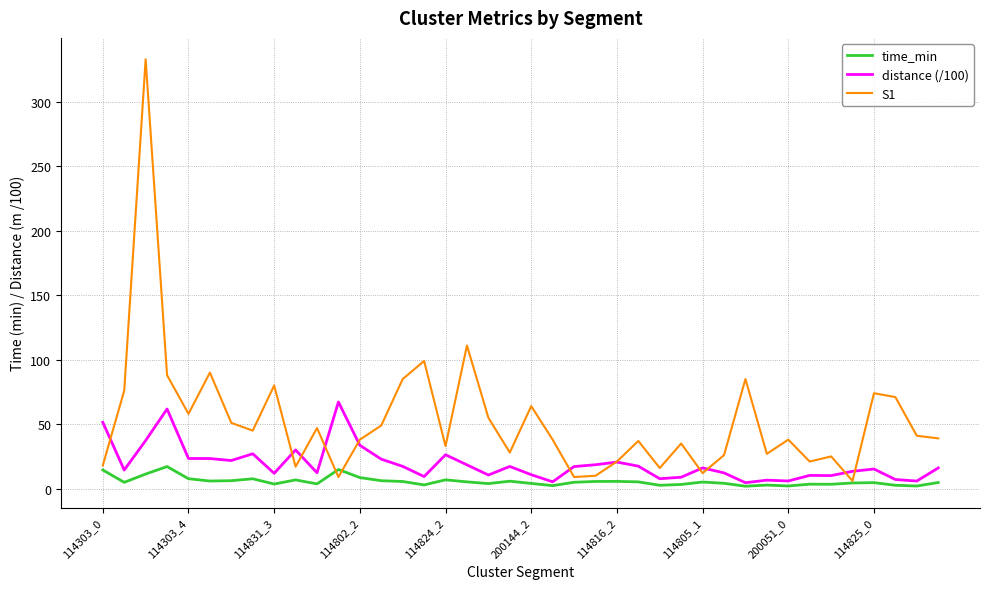

Which series has the widest spread of values?

S1